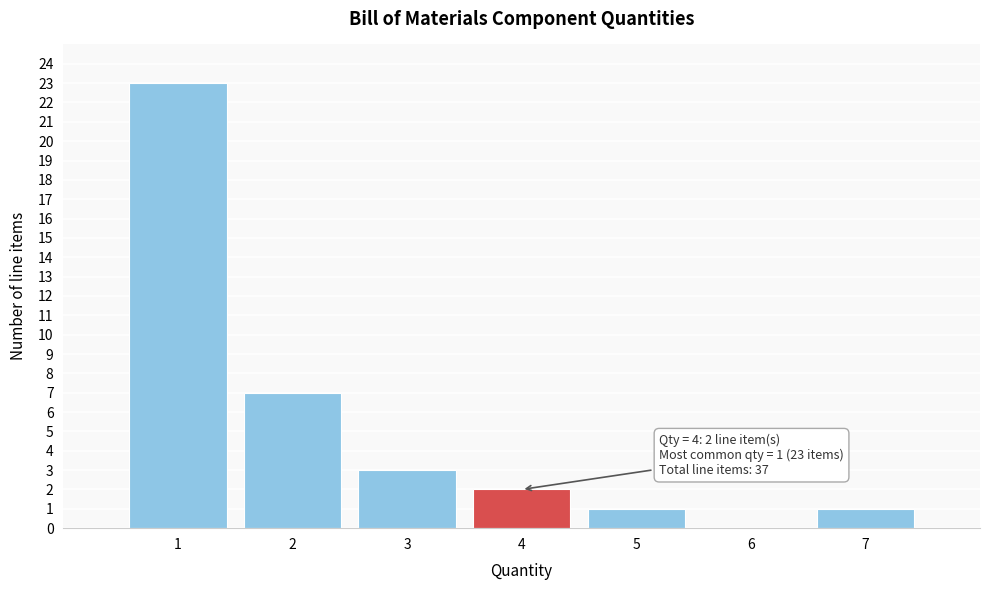

Over which range of the x-axis is the bar tallest?

0.5 to 1.5